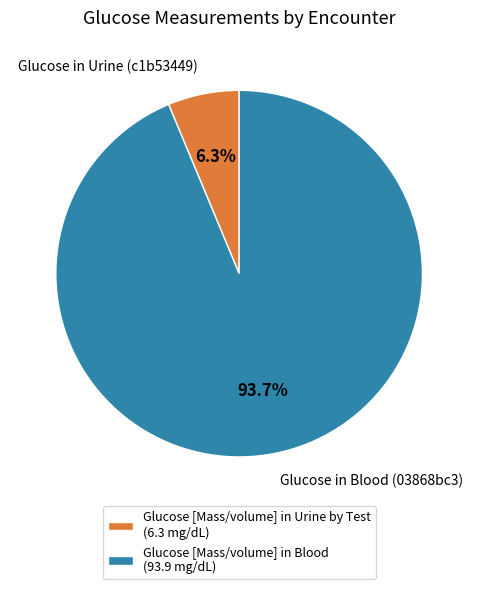

True or false: Glucose in Urine (c1b53449) accounts for 6% of the total.

True